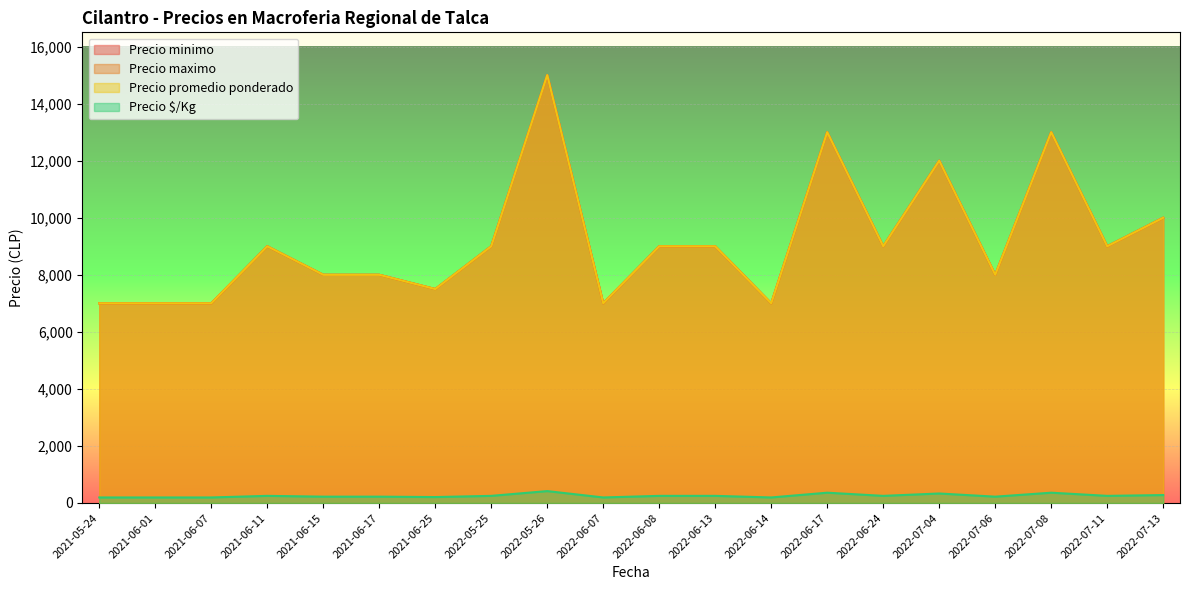

What is the difference between the highest and lowest values at 2022-07-04?

11667